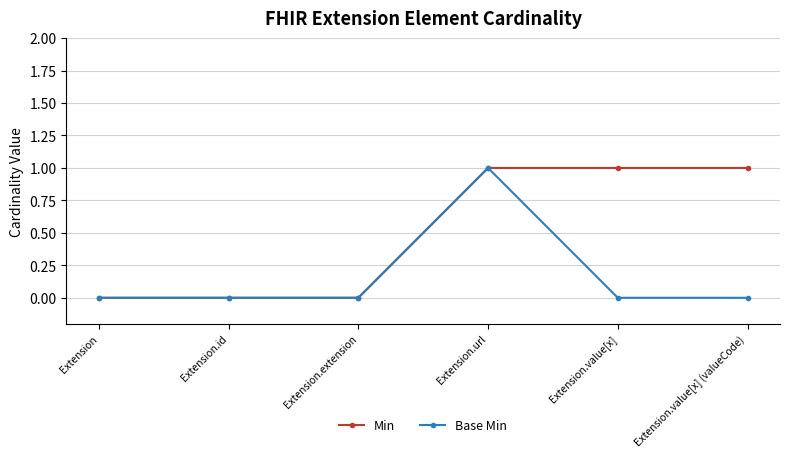

What is the difference between the Base Min values at Extension.url and Extension.value[x] (valueCode)?

1